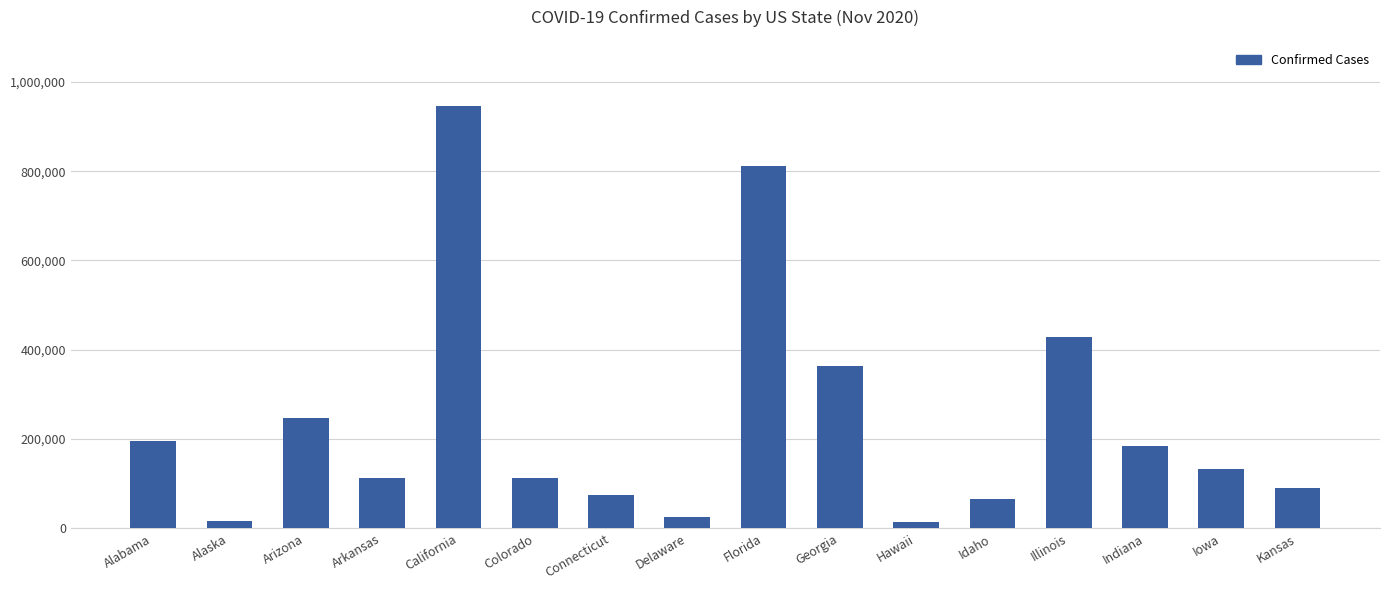

Where is the data nearest to the value 480526?

Illinois